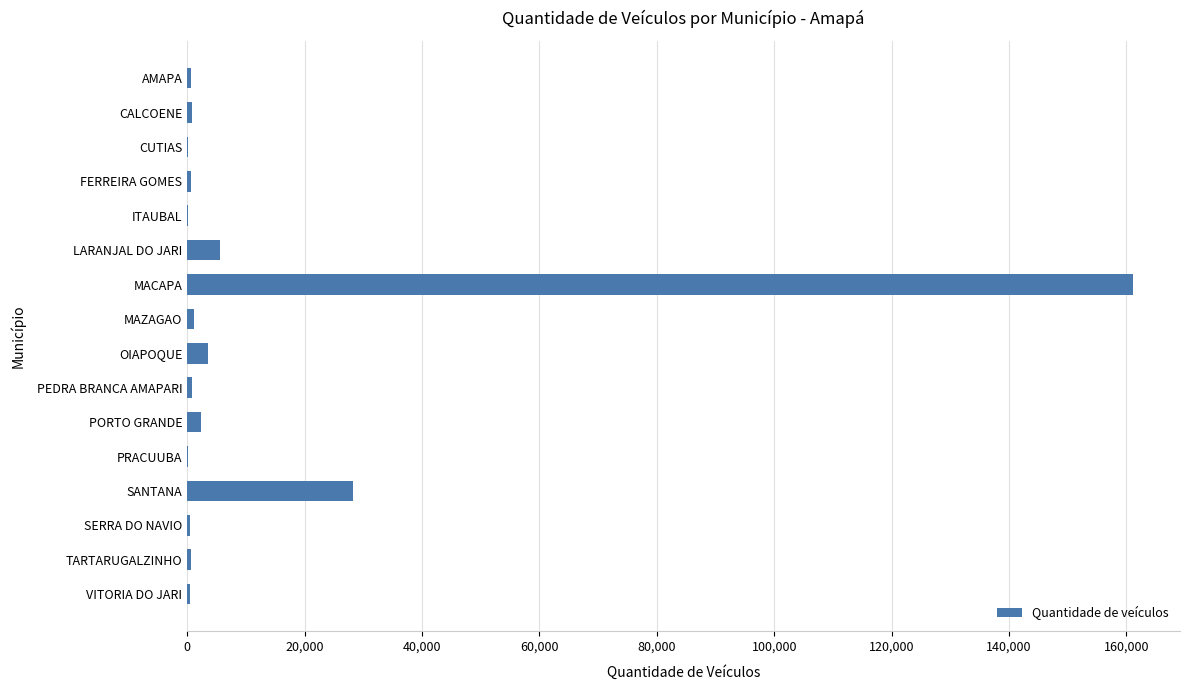

At which category does the chart reach its peak across all series?

MACAPA